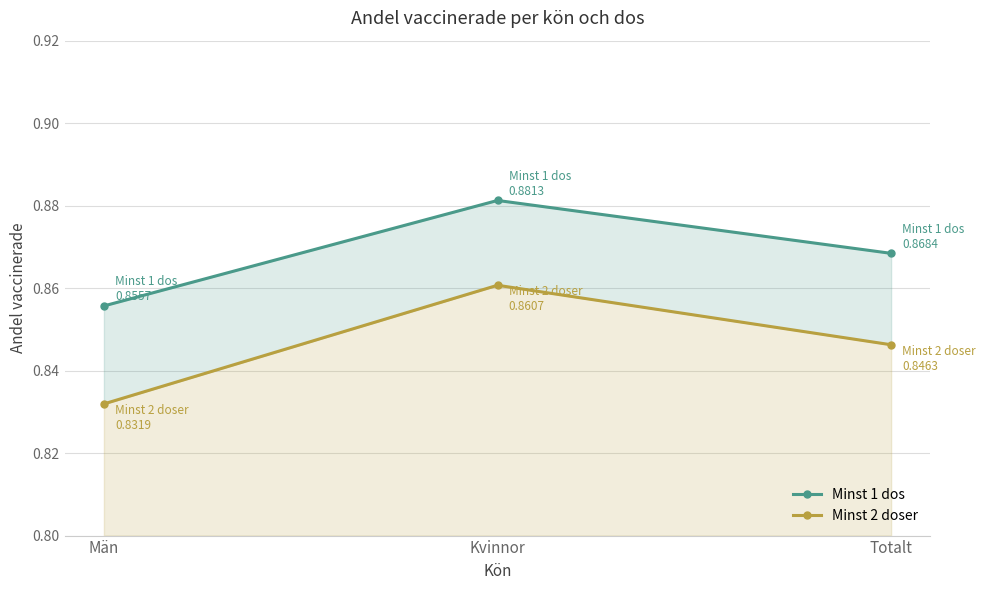

At Kvinnor, list the series in order from largest to smallest.

Minst 1 dos, Minst 2 doser